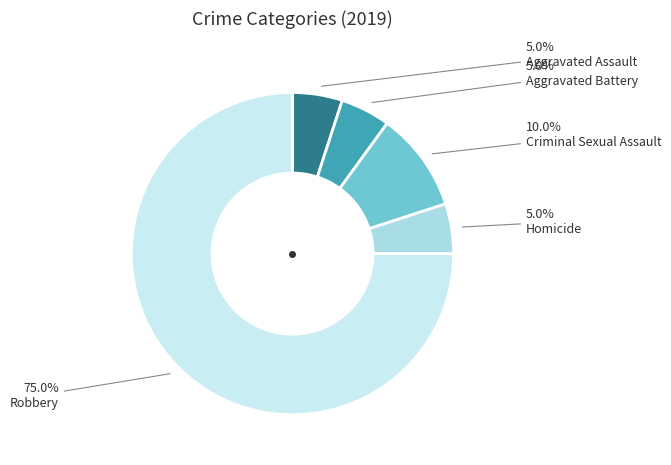

Which slice represents more than half of the pie?

Robbery